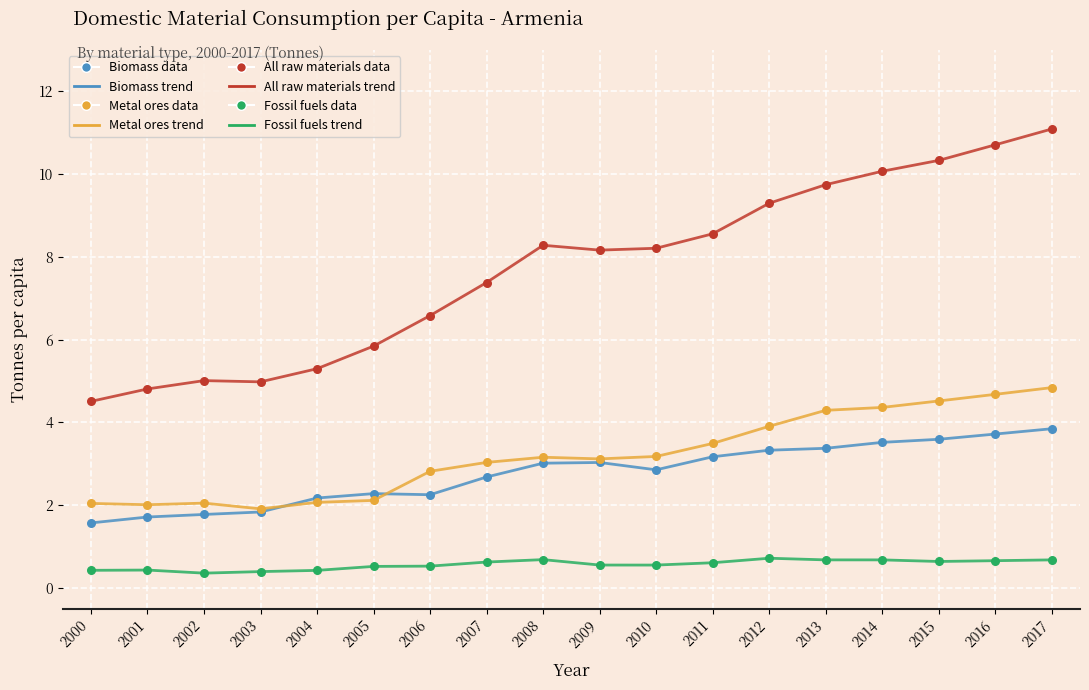

What is the spread (max minus min) of values at 2004?

4.9